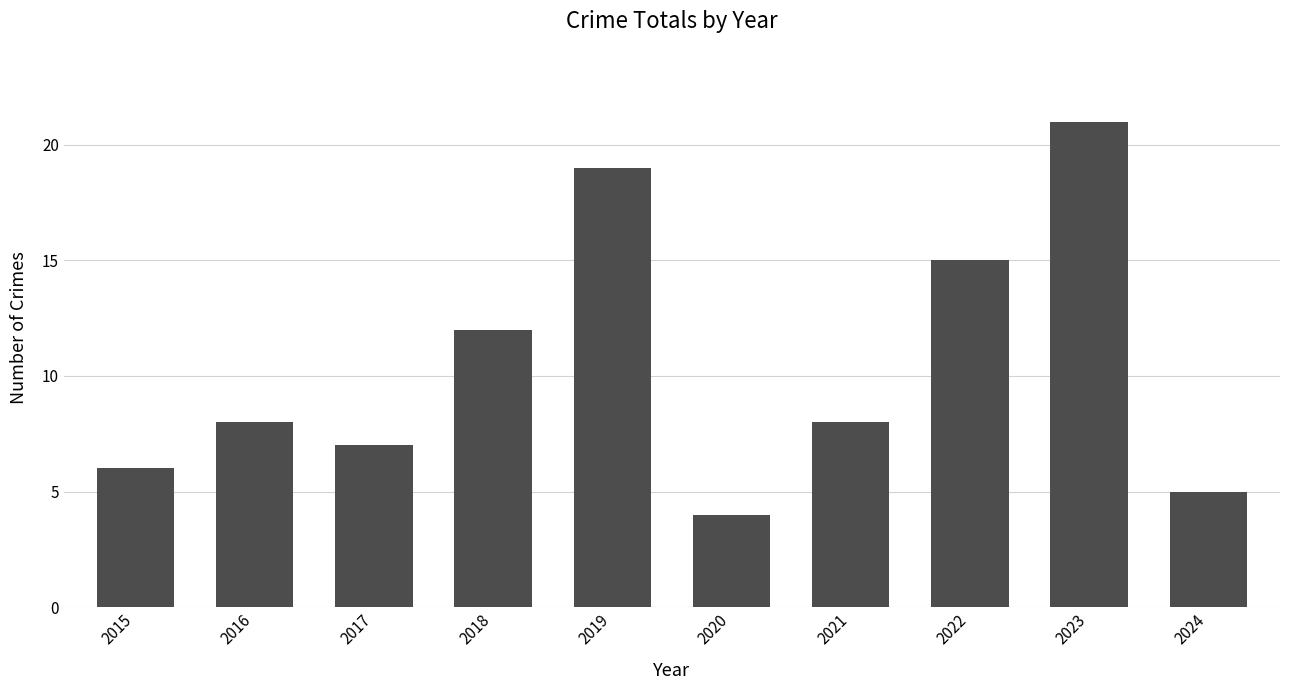

What is the difference between the maximum and minimum values?

17